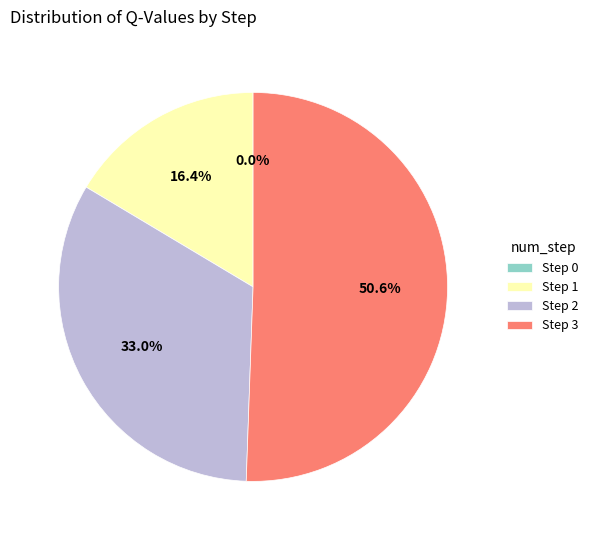

Combined, do Step 1 and Step 2 account for over 50%?

No